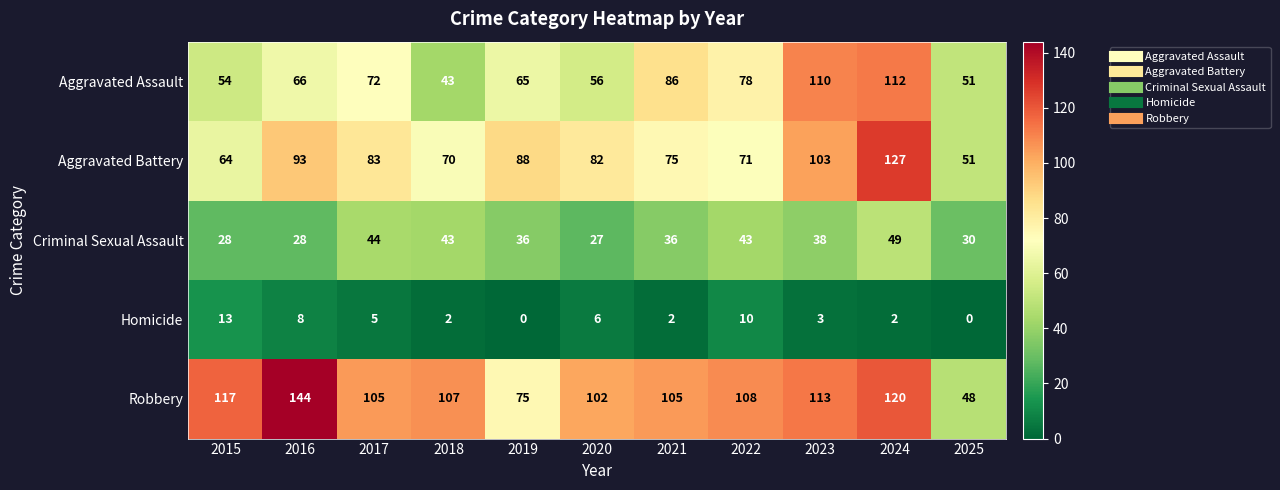

Between 2020 and 2024, which series saw the biggest shift?

Aggravated Assault